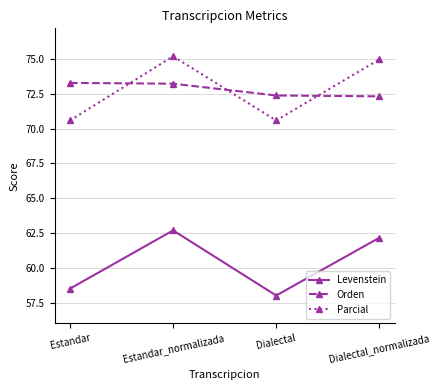

What position from the right is Dialectal_normalizada?

1